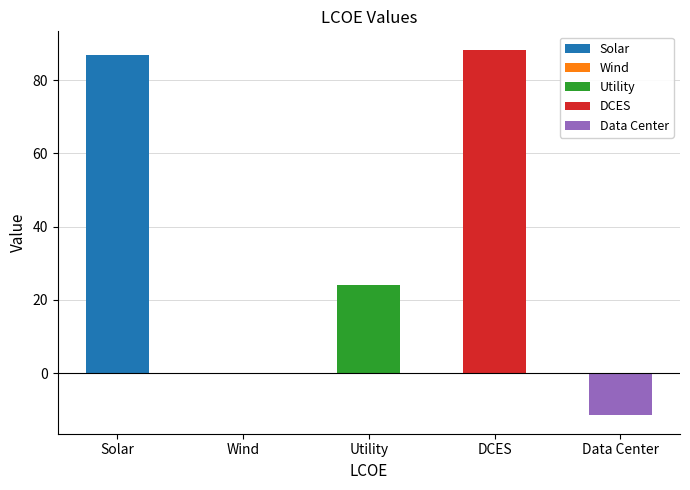

Which category has the highest value across all series?

DCES